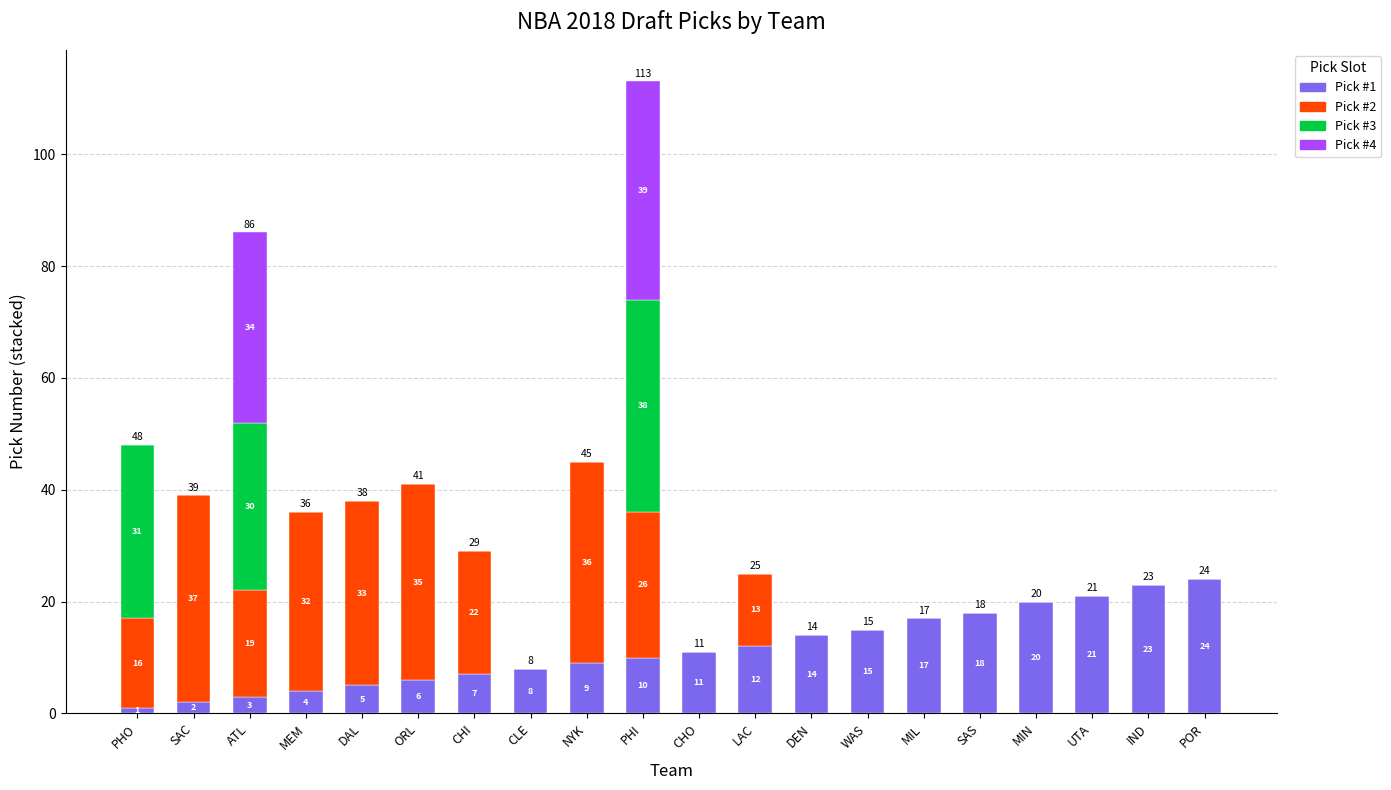

What is the sum of all Pick #1 values?

230